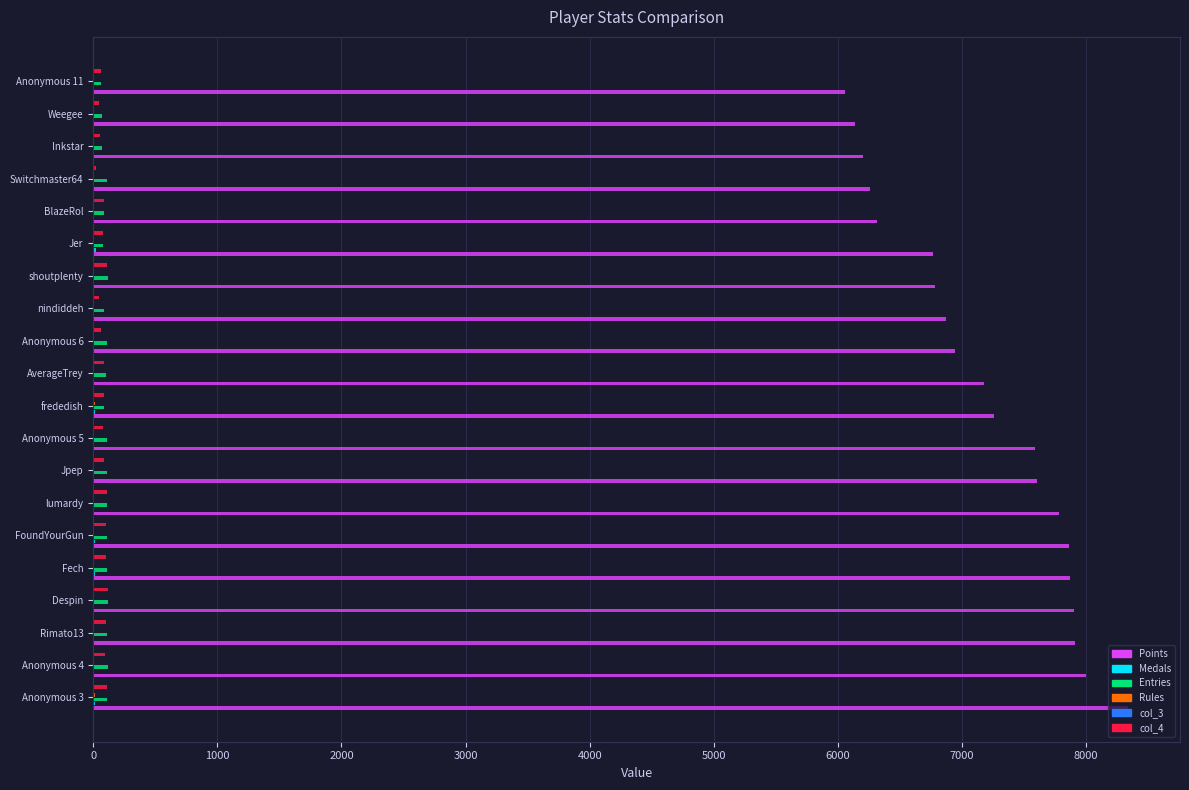

True or false: Points has a value of 2326 at frededish.

False